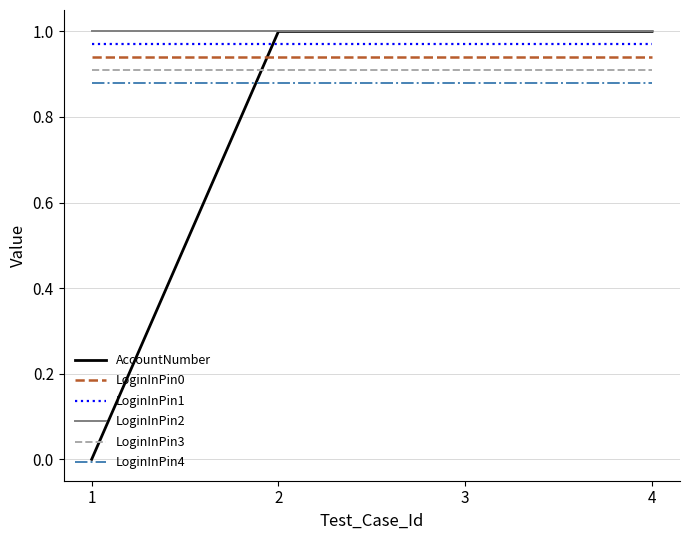

Which series has the largest total across all categories?

LoginInPin2